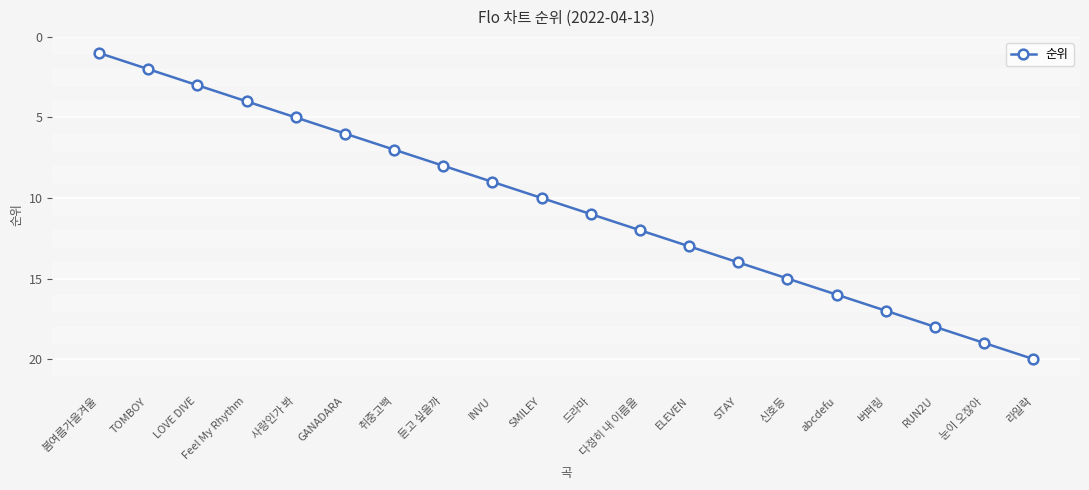

What is the label of the 1st point from the left?

봄여름가을겨울